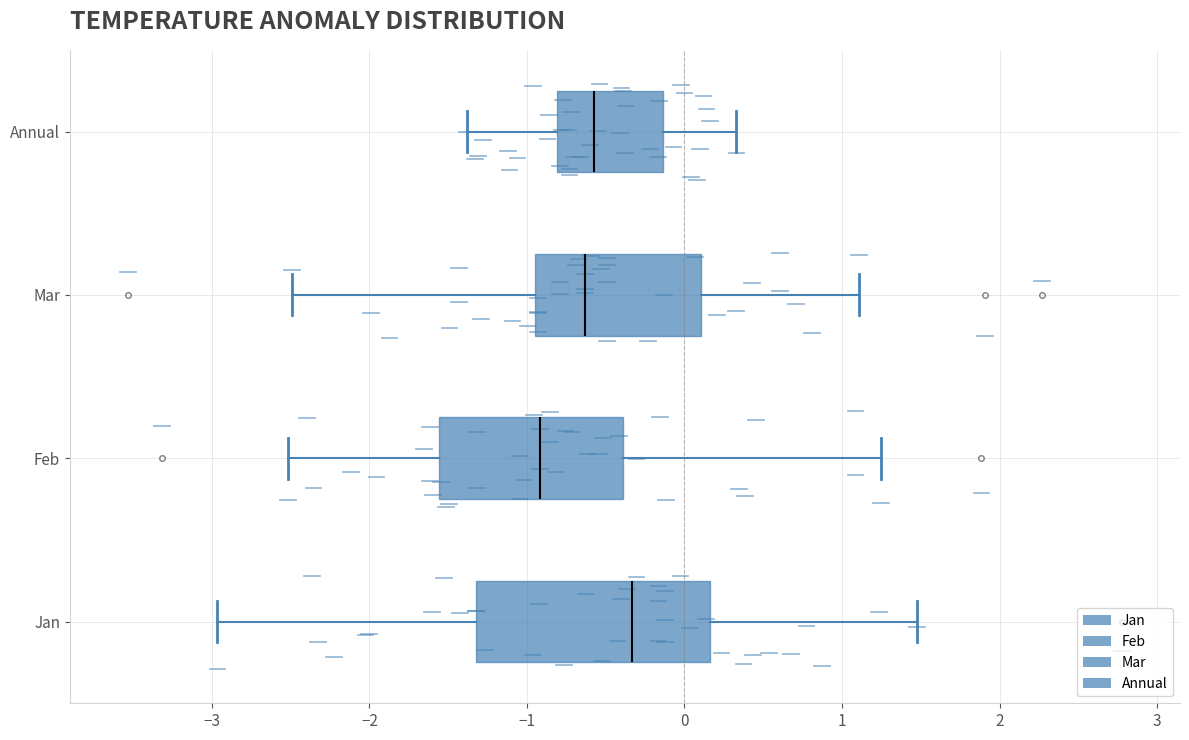

Which box's median line is the furthest to the left?

Feb